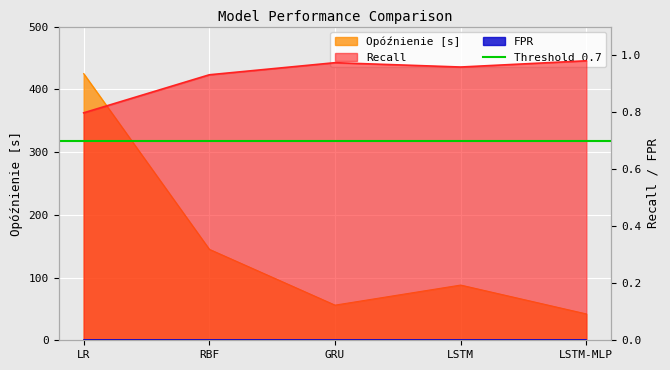

What value does the Opóźnienie [s] series have at GRU?

56.0